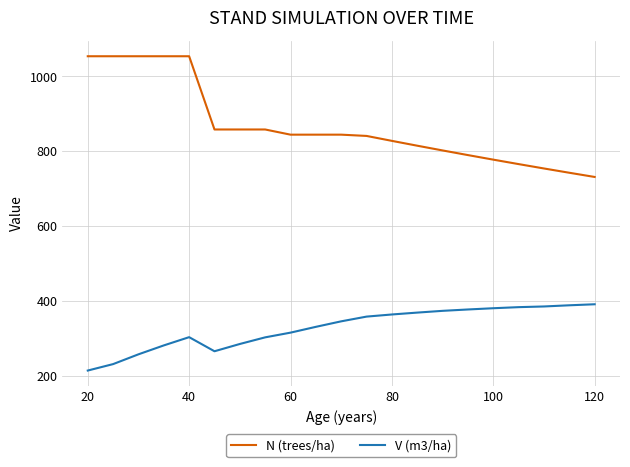

What is the minimum value shown in the chart?

214.5